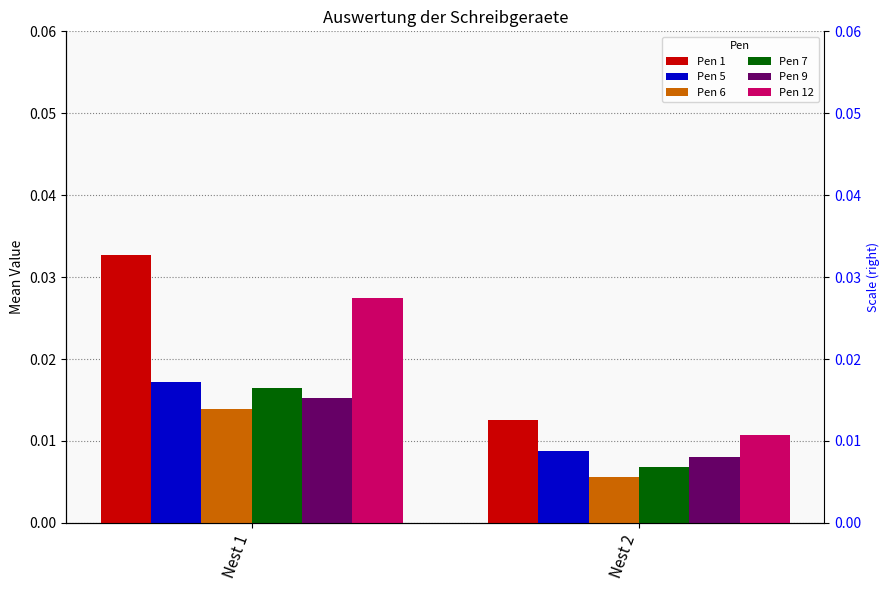

At which label does Pen 5 reach its peak?

Nest 1